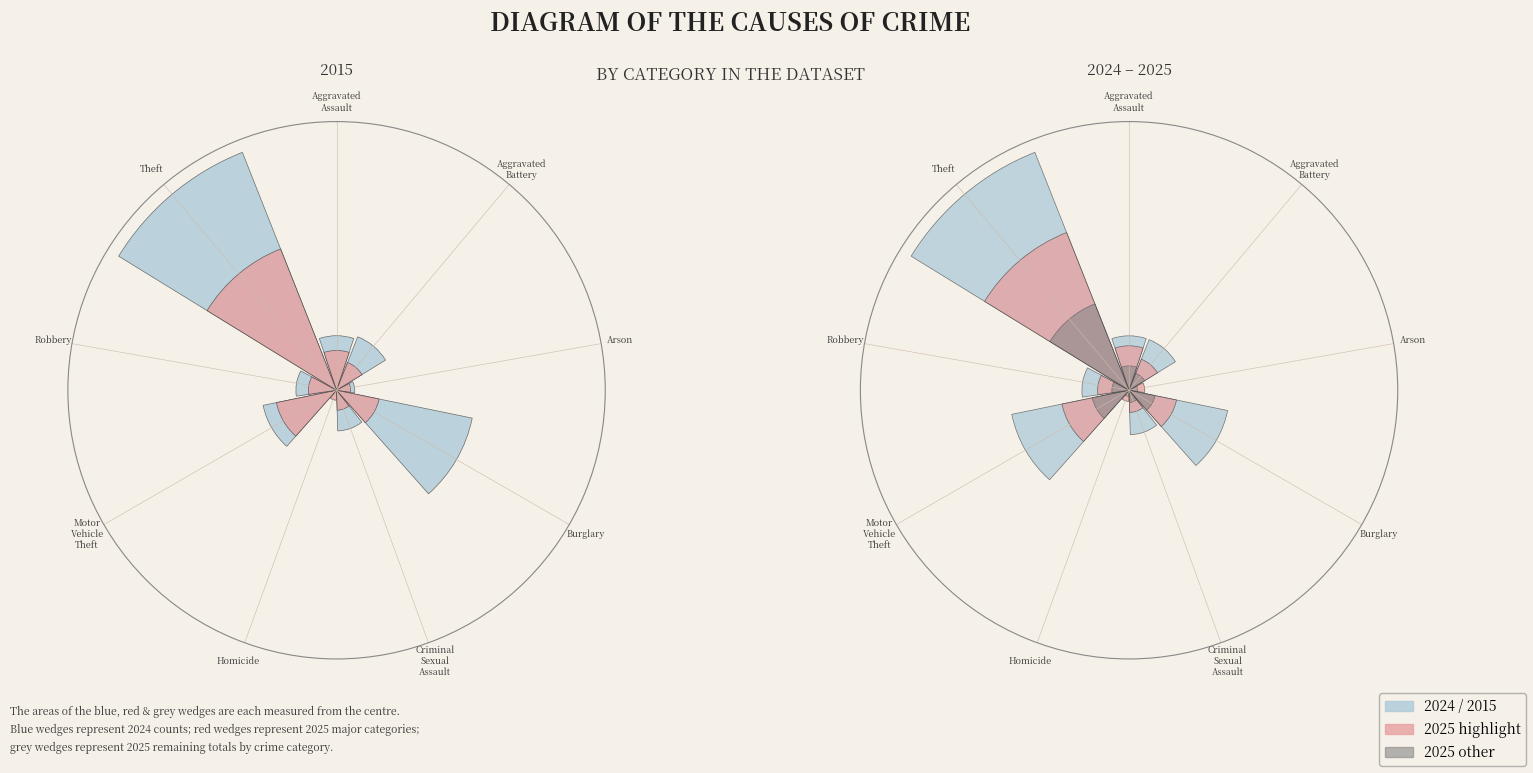

How many segments does this pie chart have?

9